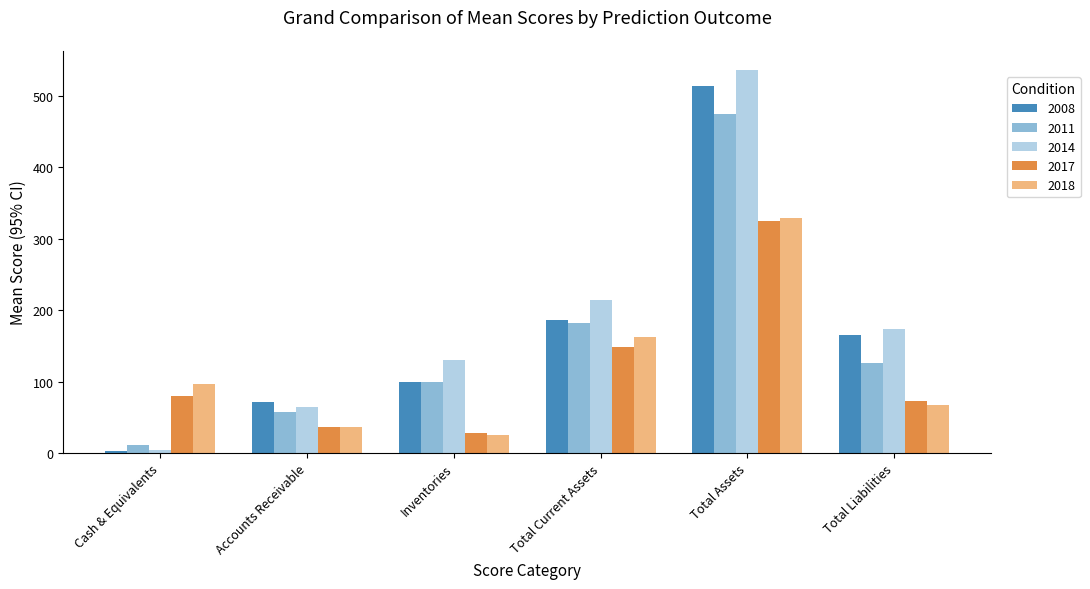

What are all the series names shown in the legend?

2008, 2011, 2014, 2017, 2018